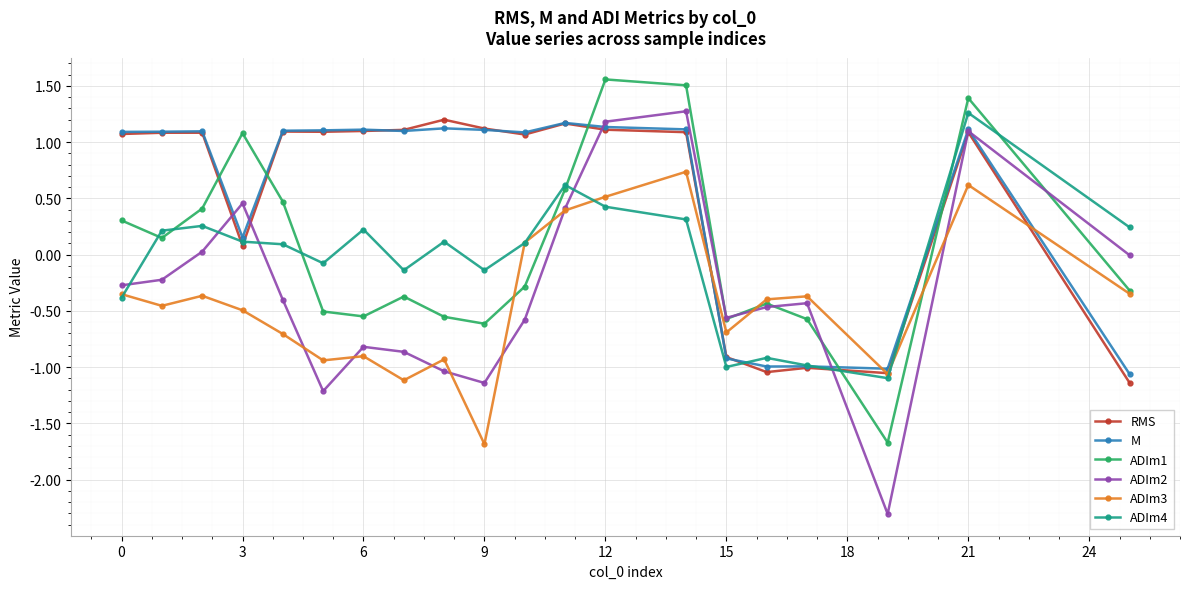

True or false: ADIm1 has more than 1 points higher than both neighbors.

True